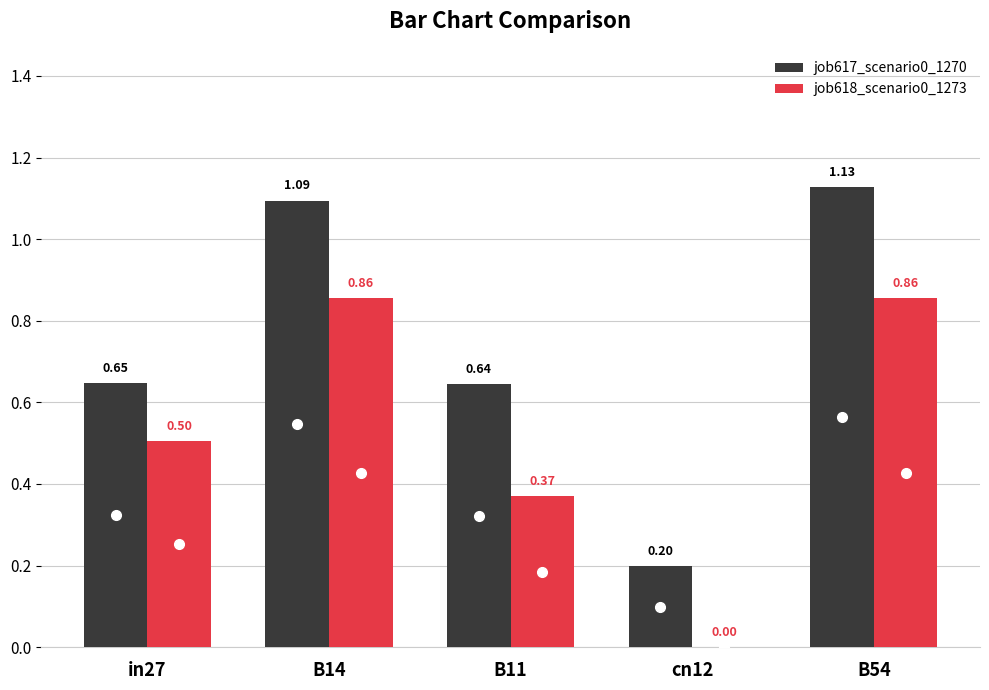

Between B14 and B54, which series saw the biggest shift?

job617_scenario0_1270